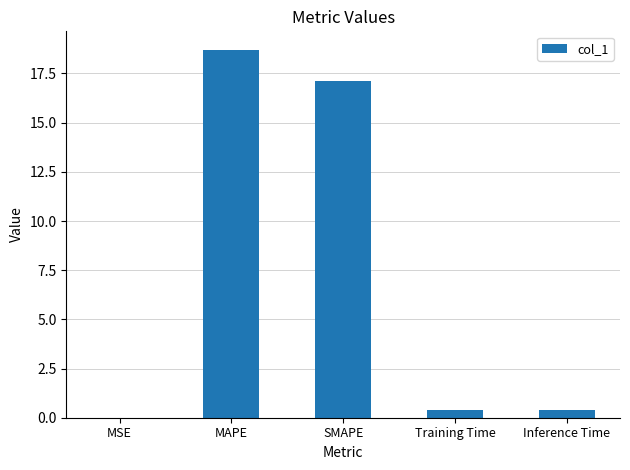

Read the value at Inference Time.

0.4